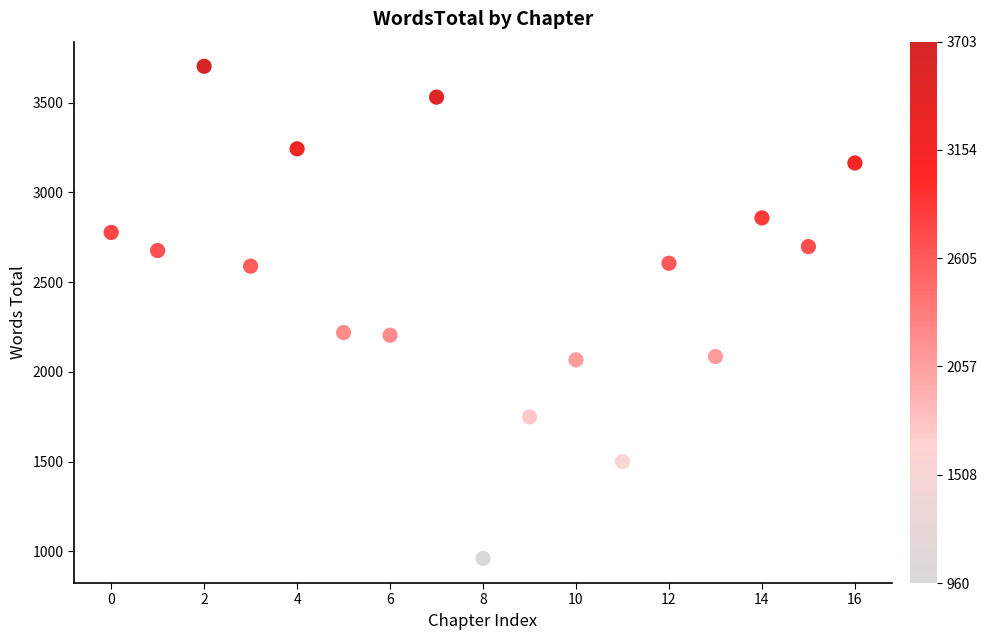

What is the range of Y values (max minus min)?

2743